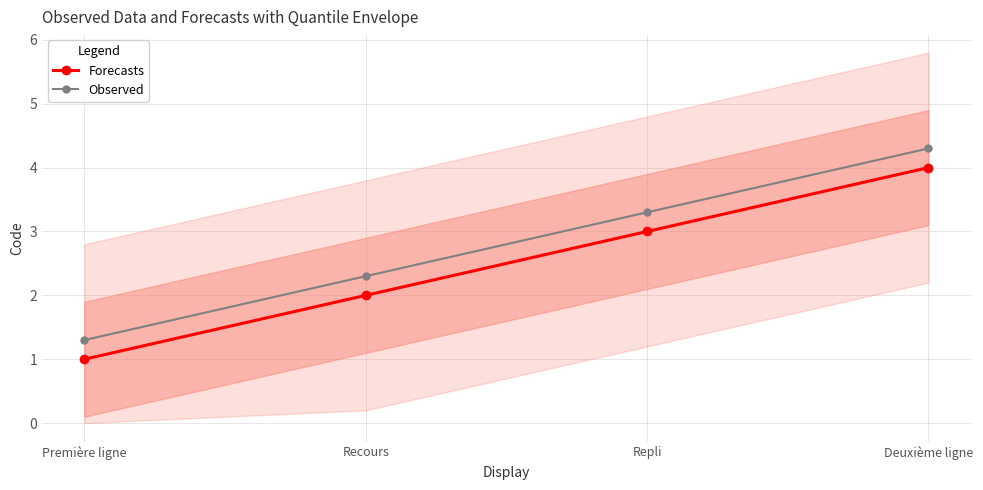

What are all the series names shown in the legend?

Forecasts, Observed